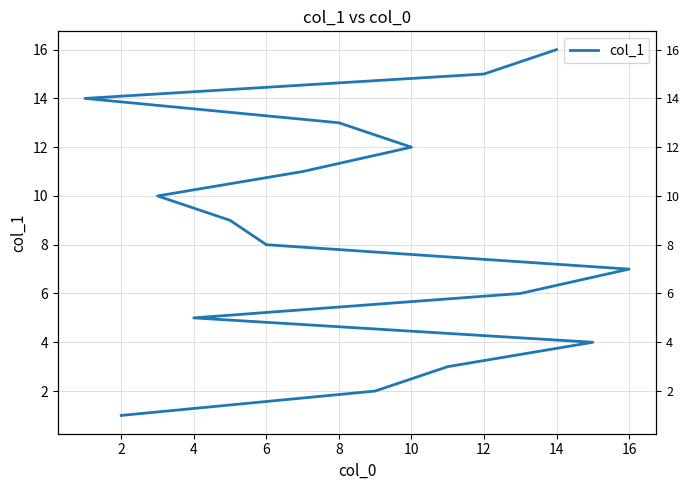

Reading left to right, list all the values displayed in this chart.

1	2	3	4	5	6	7	8	9	10	11	12	13	14	15	16